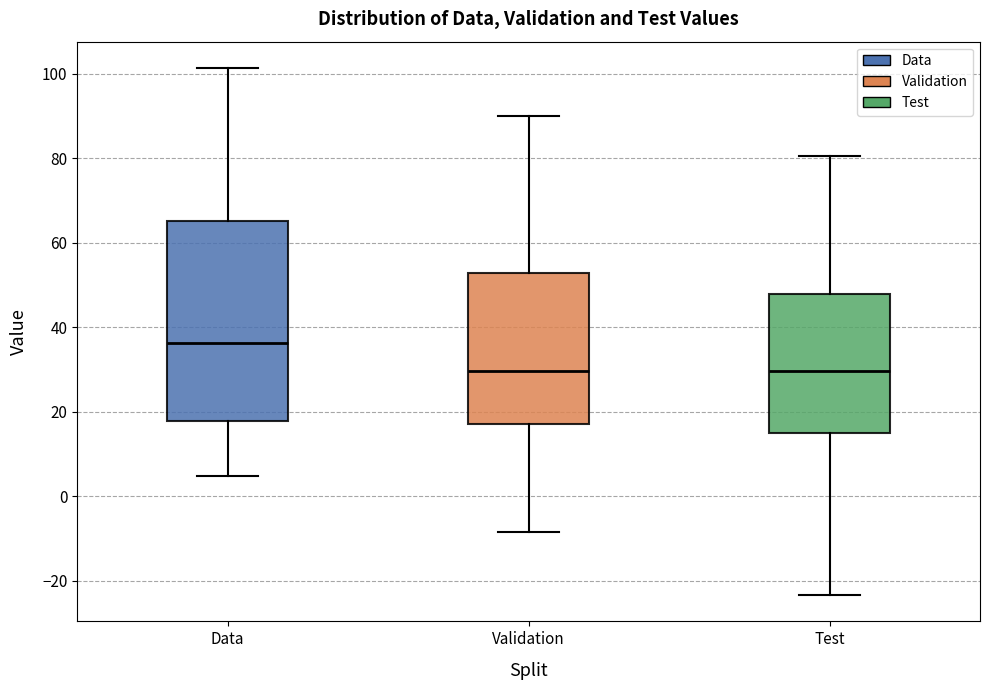

Reading left to right, read every box against the y-axis: the position of its median line, the range the box covers, and the ends of its whiskers. The values are not printed on the chart, so give them approximately, as read against the axis.

Data: median 36, box 18 to 66, whiskers 4 to 102
Validation: median 30, box 18 to 52, whiskers -8 to 90
Test: median 30, box 14 to 48, whiskers -24 to 80